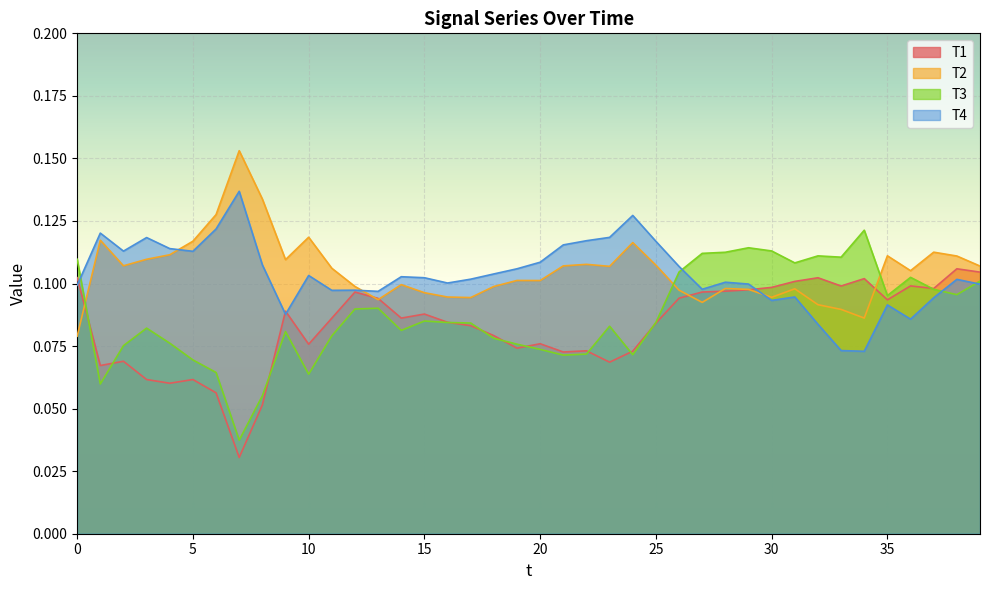

At which category does the chart reach its minimum across all series?

7